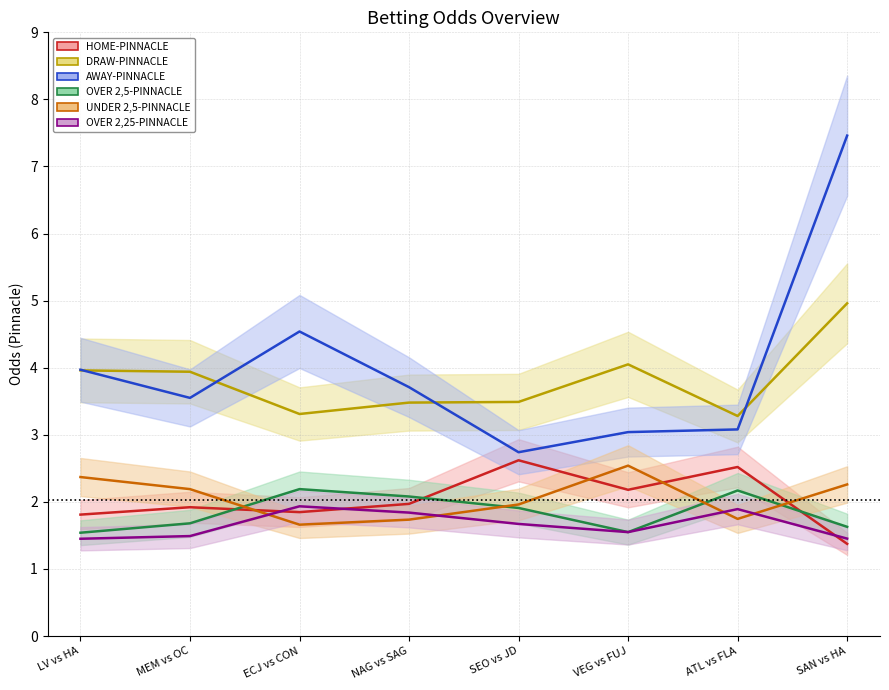

What is the label of the 7th point from the left?

ATL vs FLA